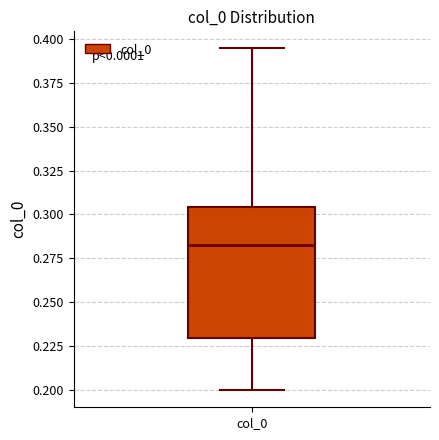

Where does the upper whisker of the box for col_0 end on the y-axis? The values are not printed on the chart, so give them approximately, as read against the axis.

0.395